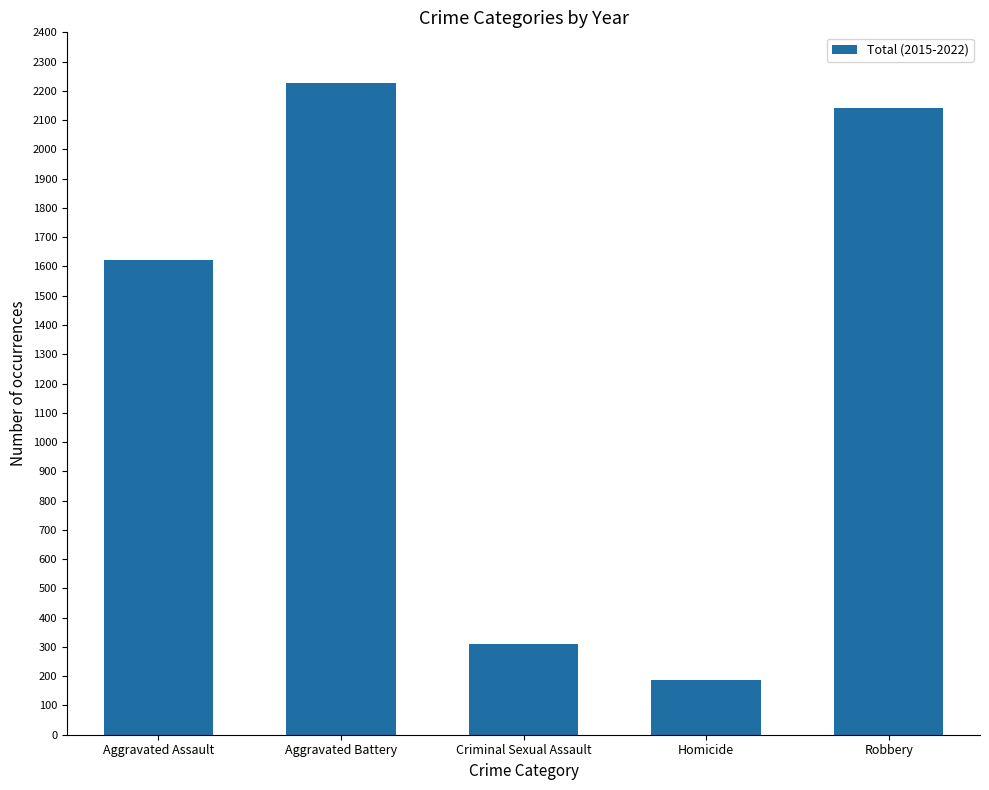

Which label corresponds to the smallest value in the chart?

Homicide